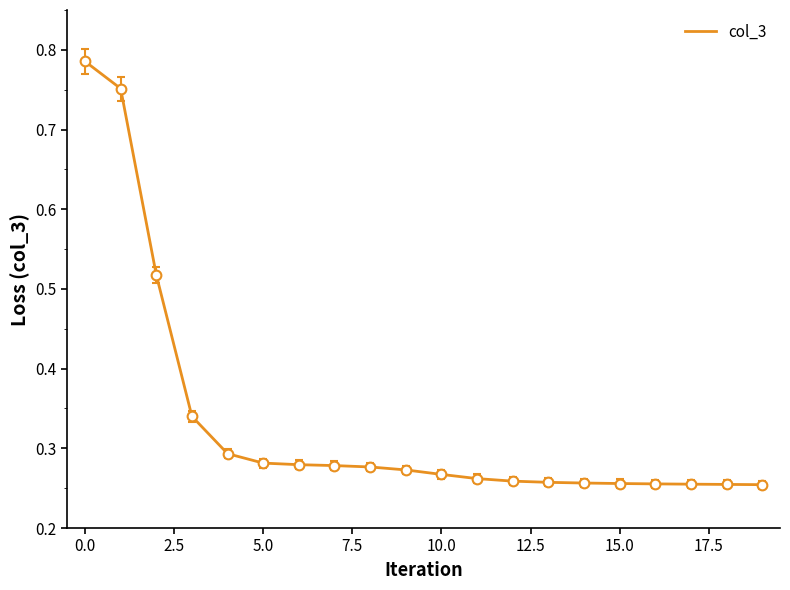

Does the chart have visible grid lines?

No